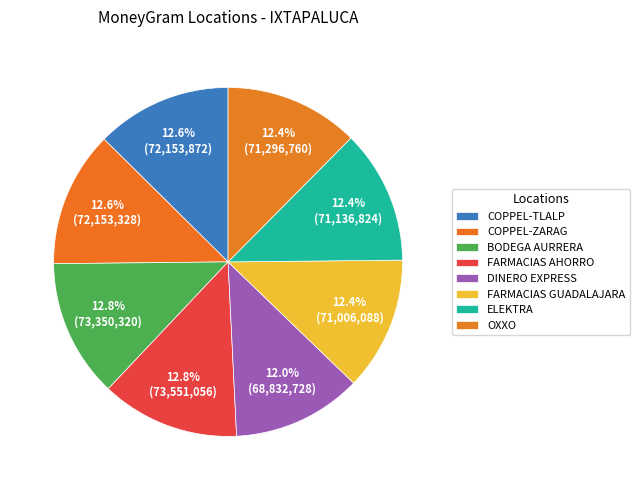

Combined, what portion of the pie is FARMACIAS AHORRO and OXXO?

25.3%